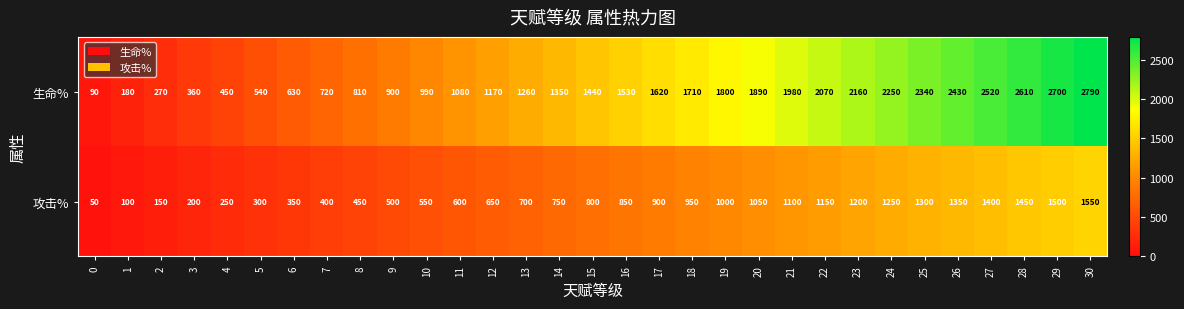

Which series has the widest spread of values?

生命%